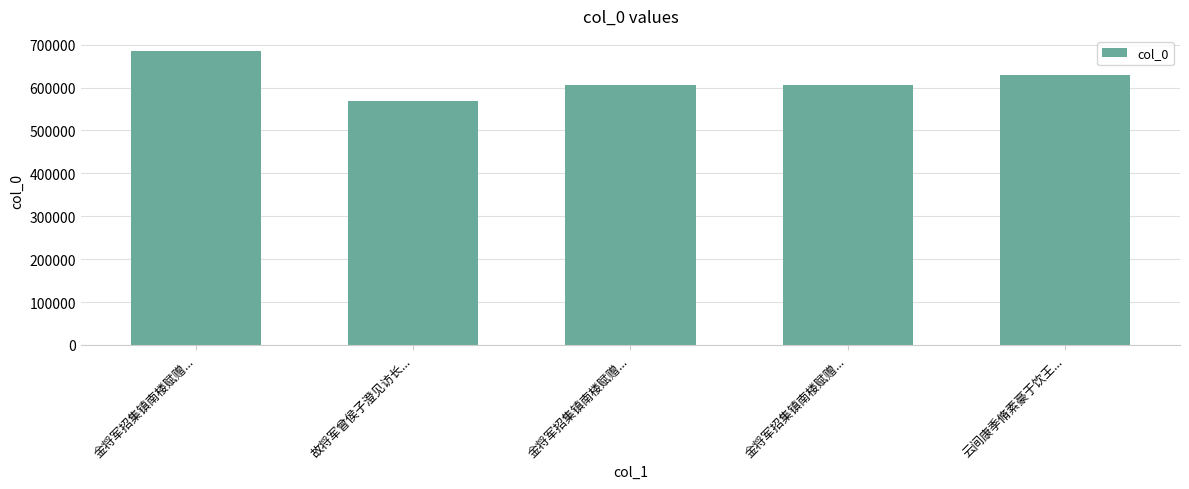

How many distinct data groups are displayed?

1